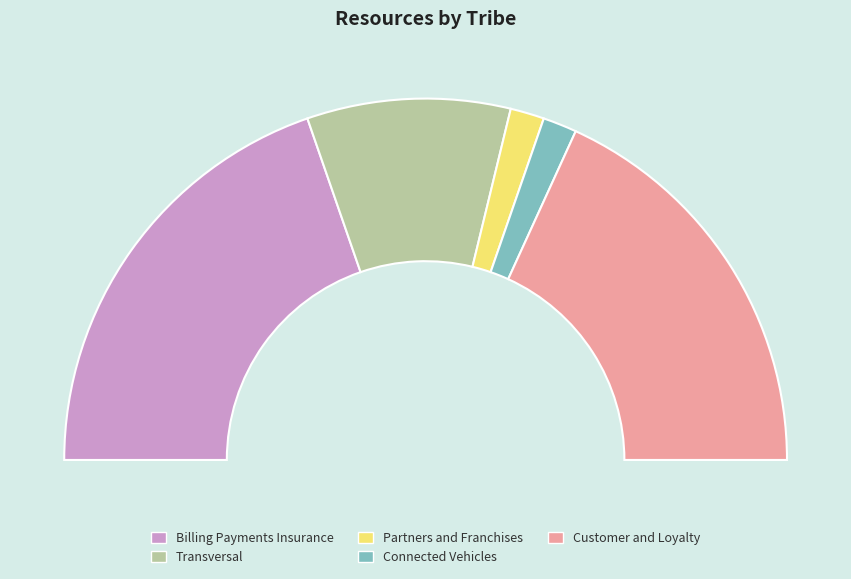

Count the number of slices in the pie.

5